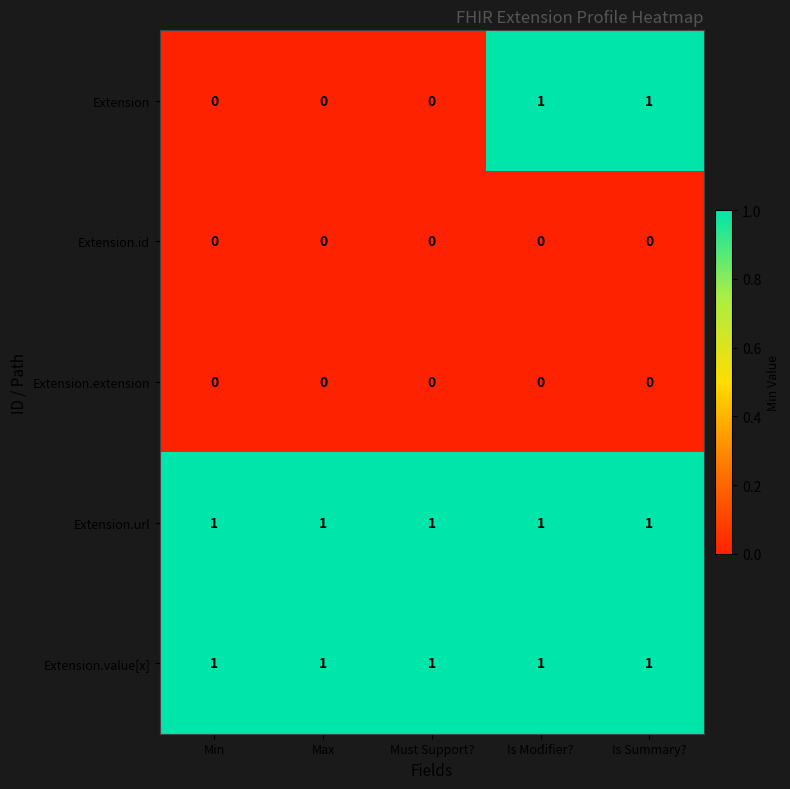

What is the sum of all Extension.value[x] values?

5